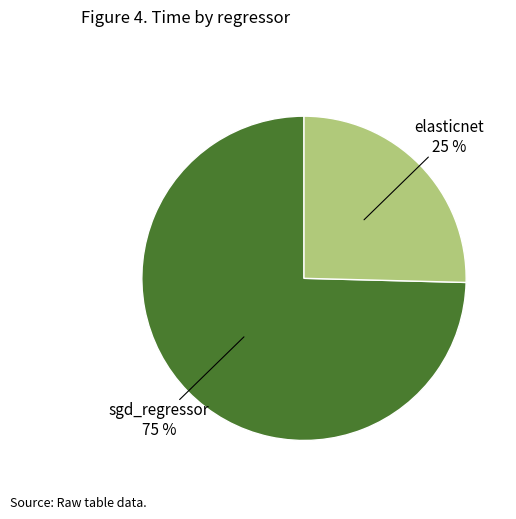

Which slice is the largest?

sgd_regressor